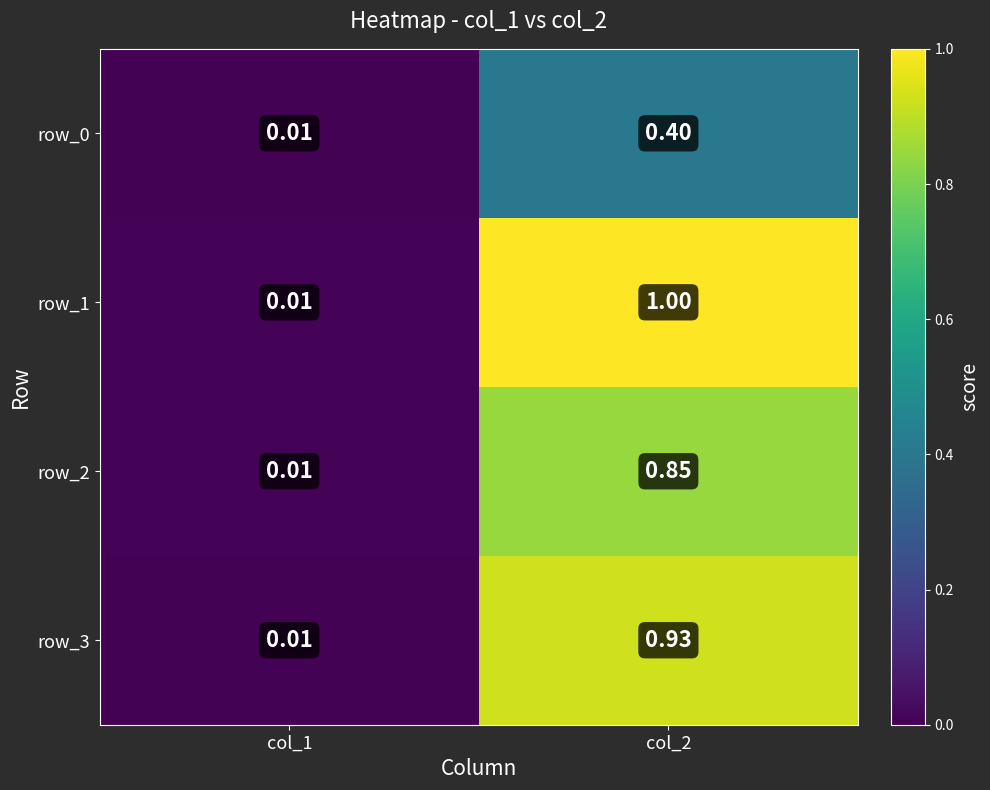

Which series changed the most between col_1 and col_2?

row_1